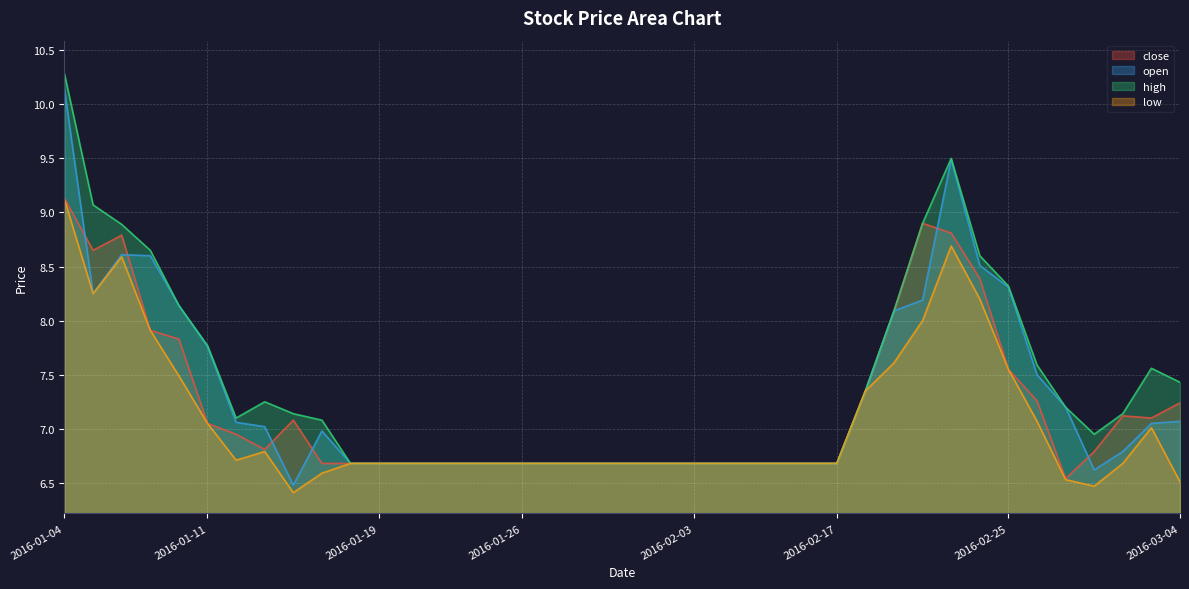

Which series has the widest spread of values?

open